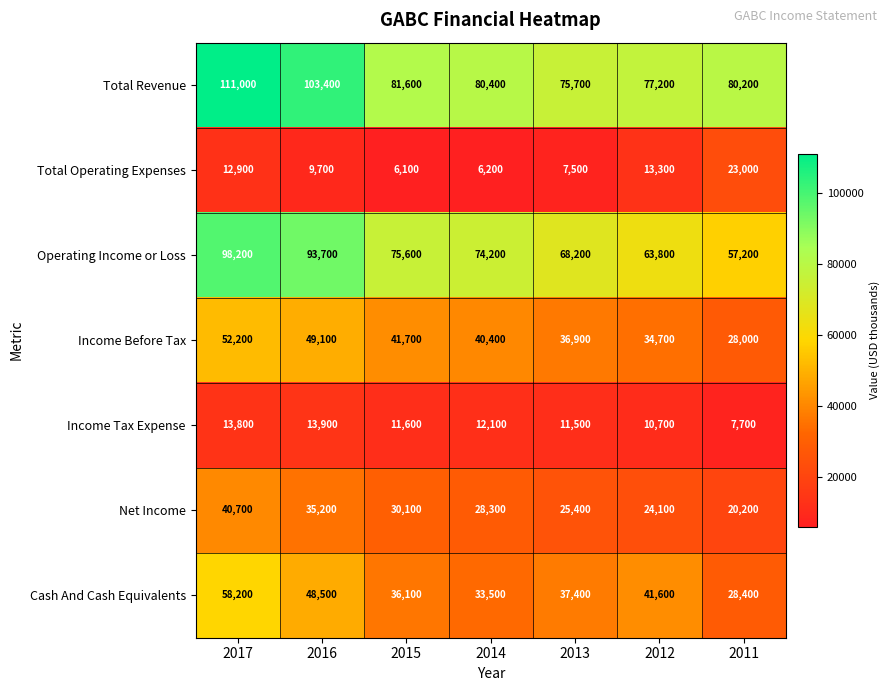

Which series has the widest spread of values?

Operating Income or Loss